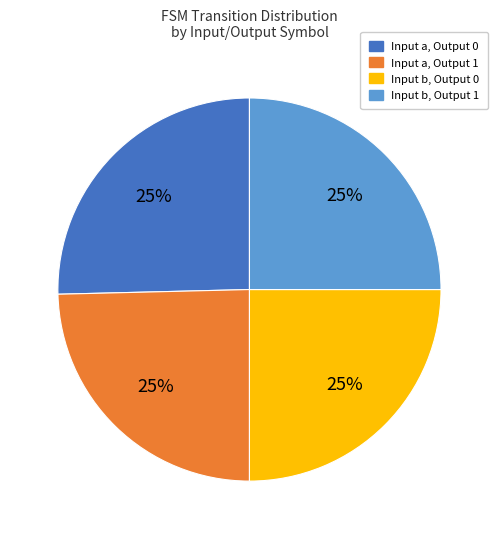

Is there a majority slice in this chart?

No